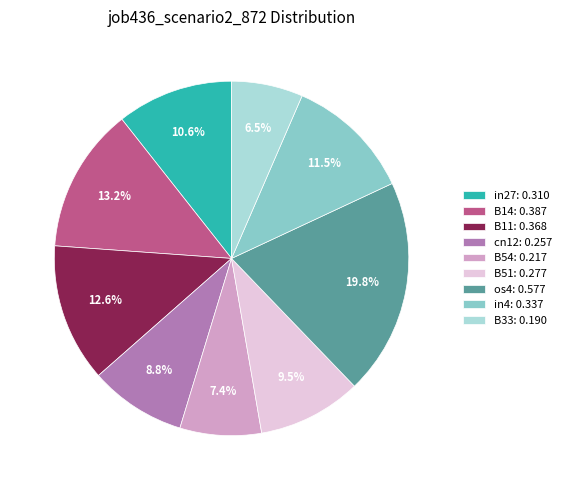

Which slice is the largest?

os4